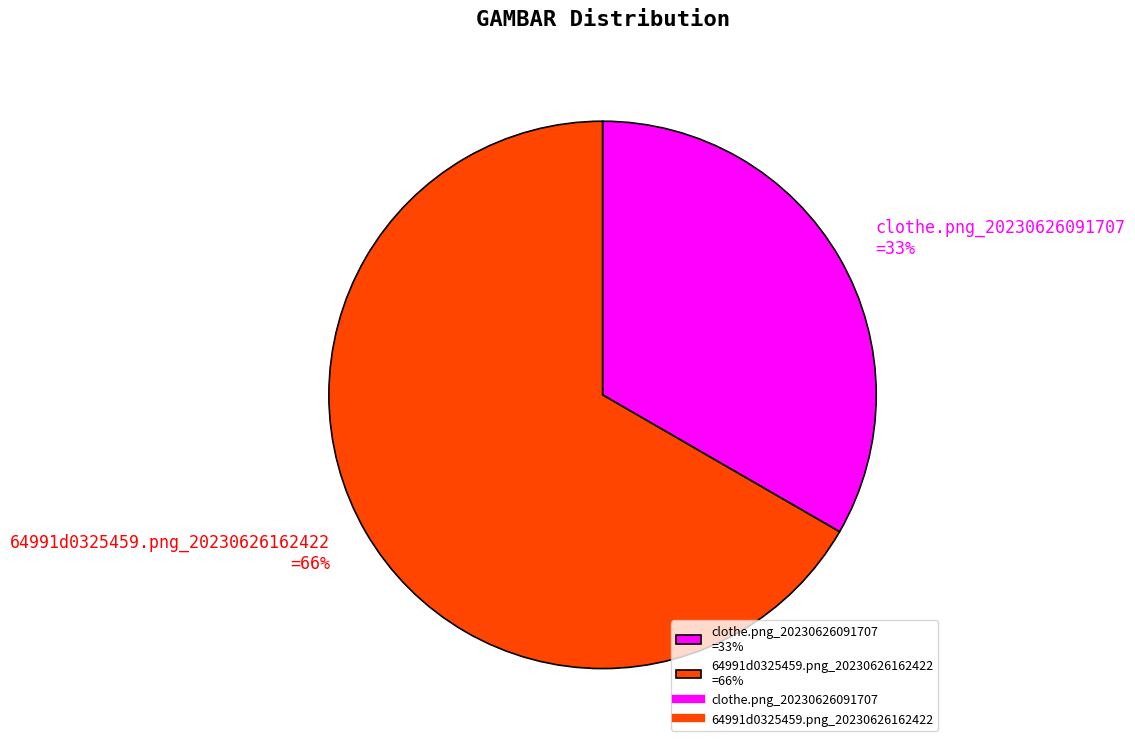

To the nearest percent, what percentage of the pie is clothe.png_20230626091707?

33%